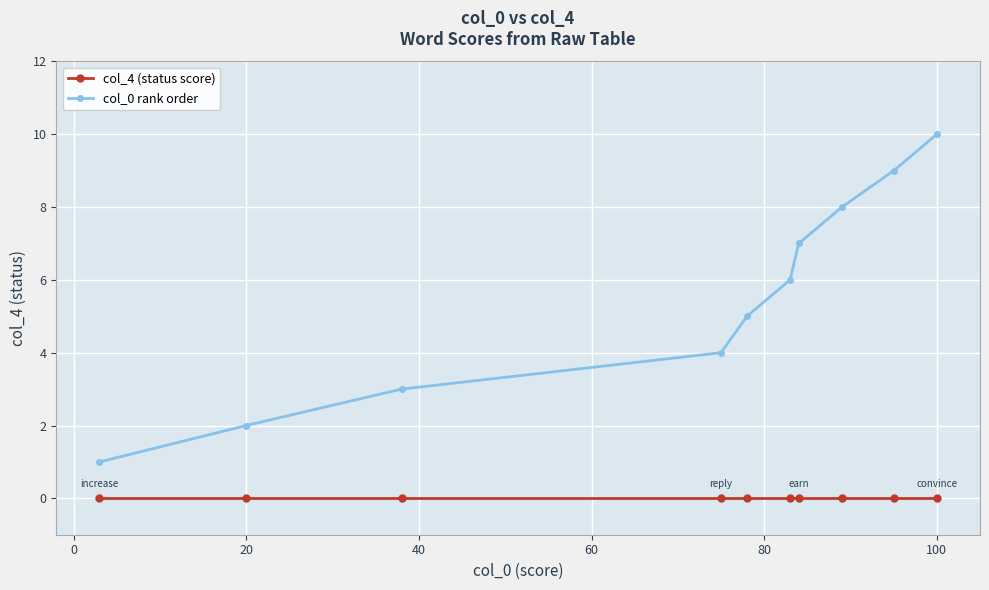

True or false: col_4 (status score) and col_0 rank order cross at least once.

False